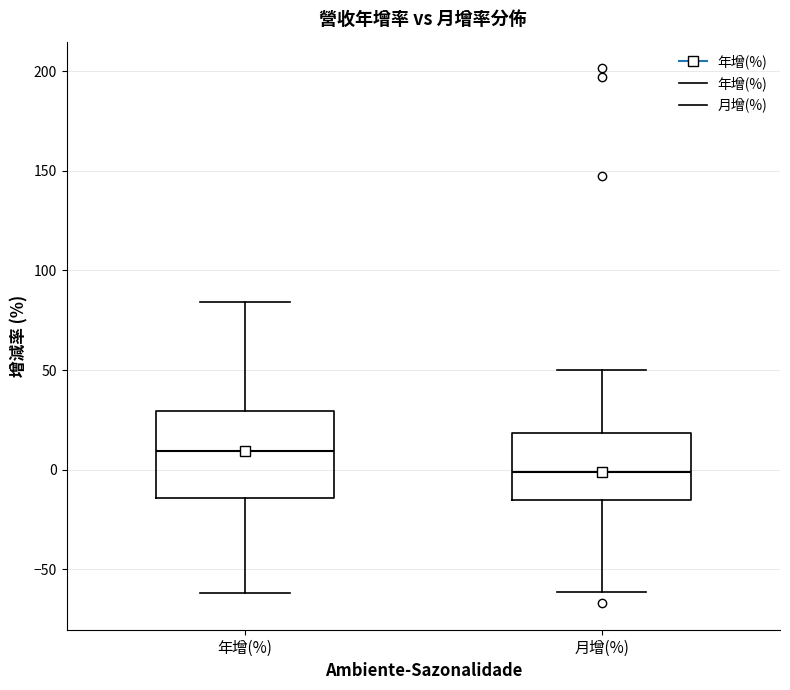

Which box's median line is the highest?

年增(%)